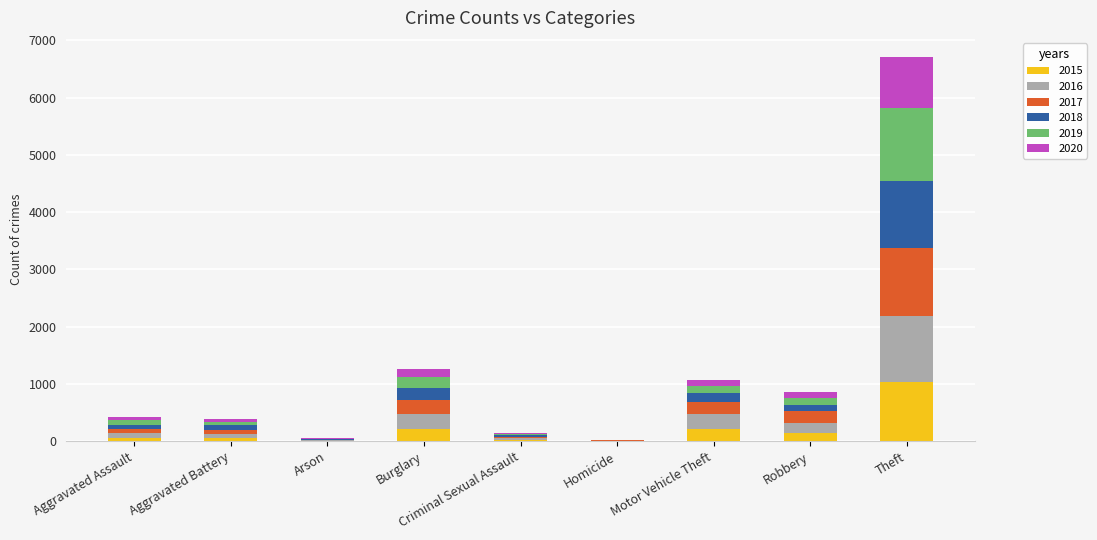

How many distinct data groups are displayed?

6